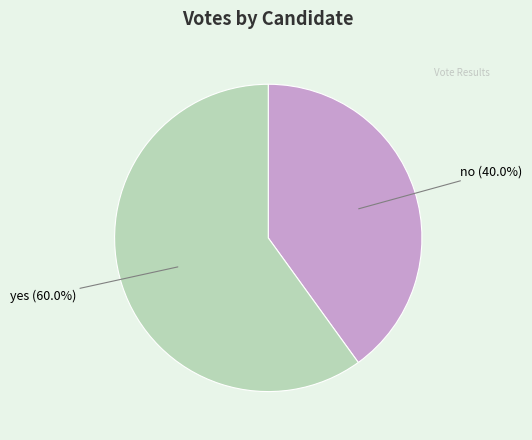

To the nearest percent, what is the average slice percentage?

50%